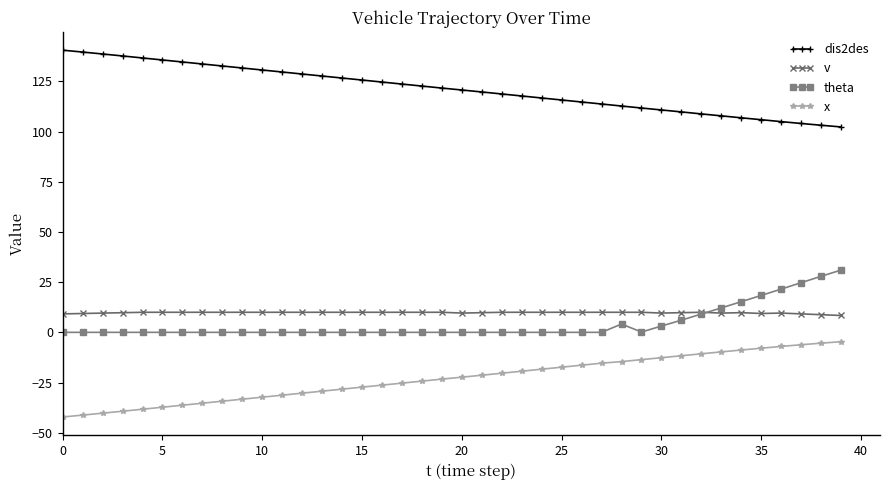

How many lines are shown in the chart?

4